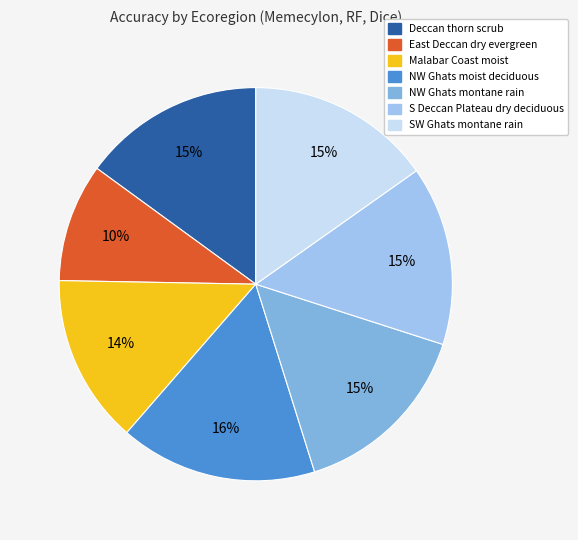

Is there a majority slice in this chart?

No